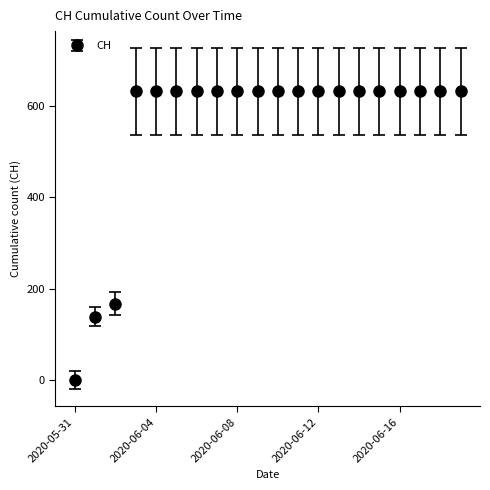

What is the difference between the maximum and minimum values?

631